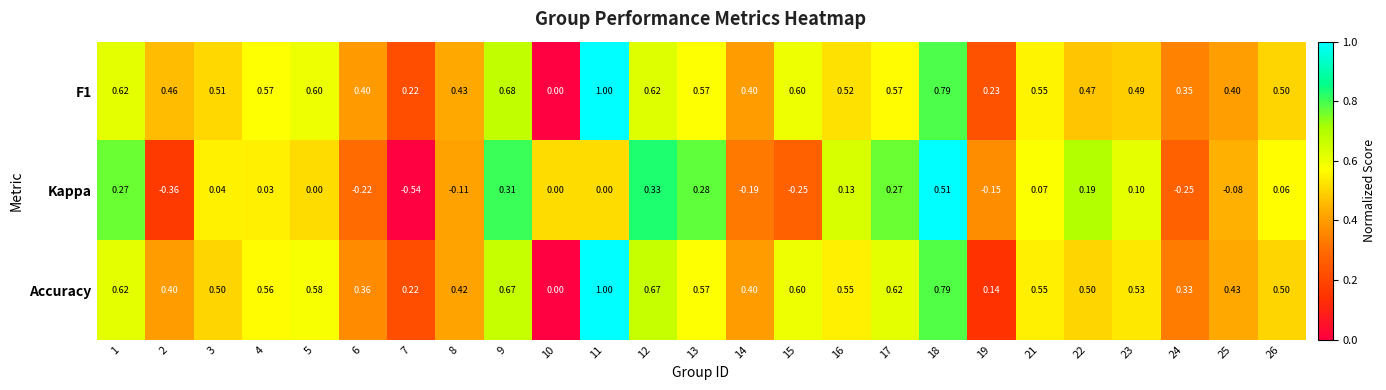

Between 2 and 25, which series saw the biggest shift?

Kappa